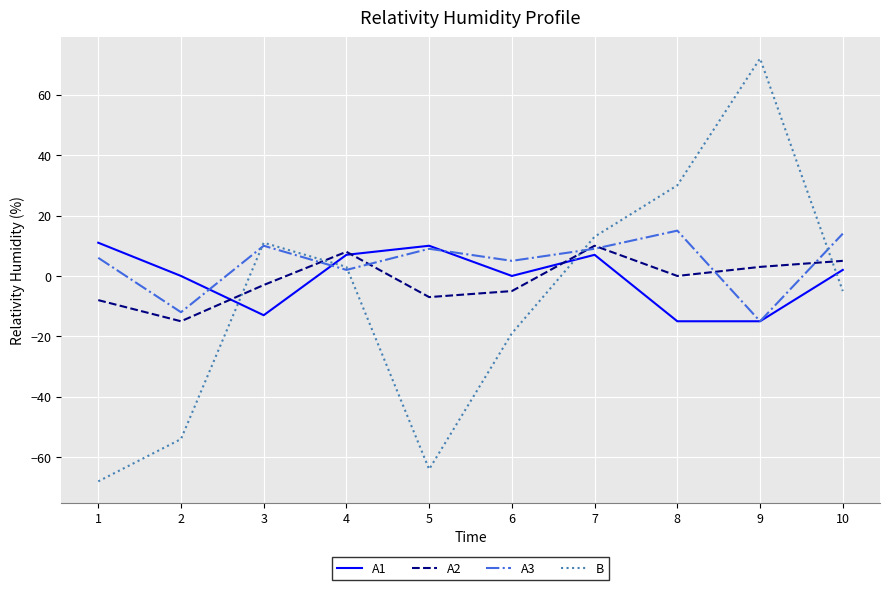

What is the minimum value for A1?

-15